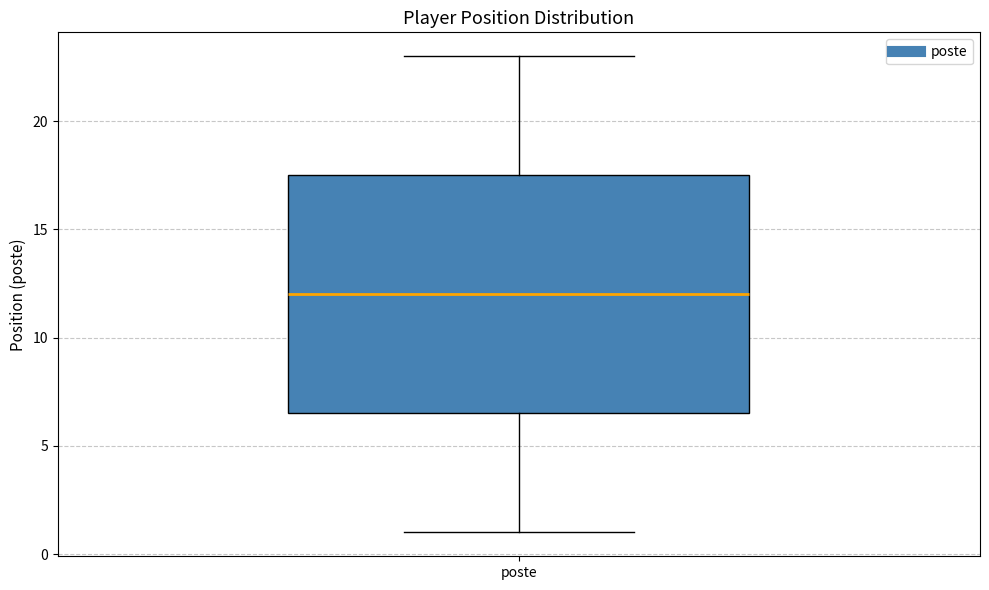

Where is the lower edge of the box for poste on the y-axis? The values are not printed on the chart, so give them approximately, as read against the axis.

6.5